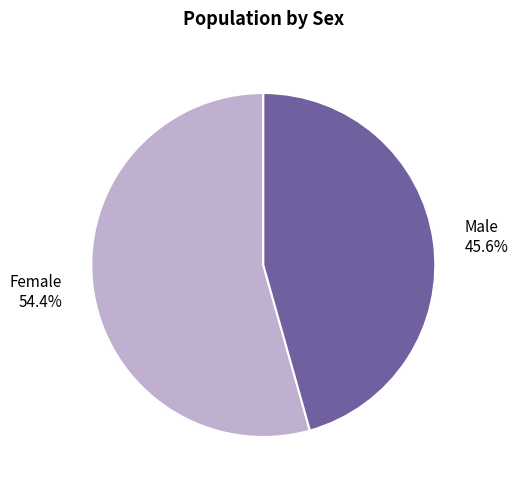

Do Male and Female together represent more than half of the pie?

Yes